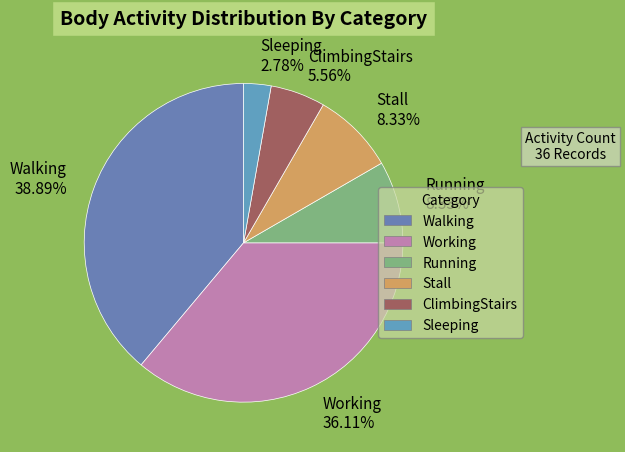

Count the number of slices in the pie.

6